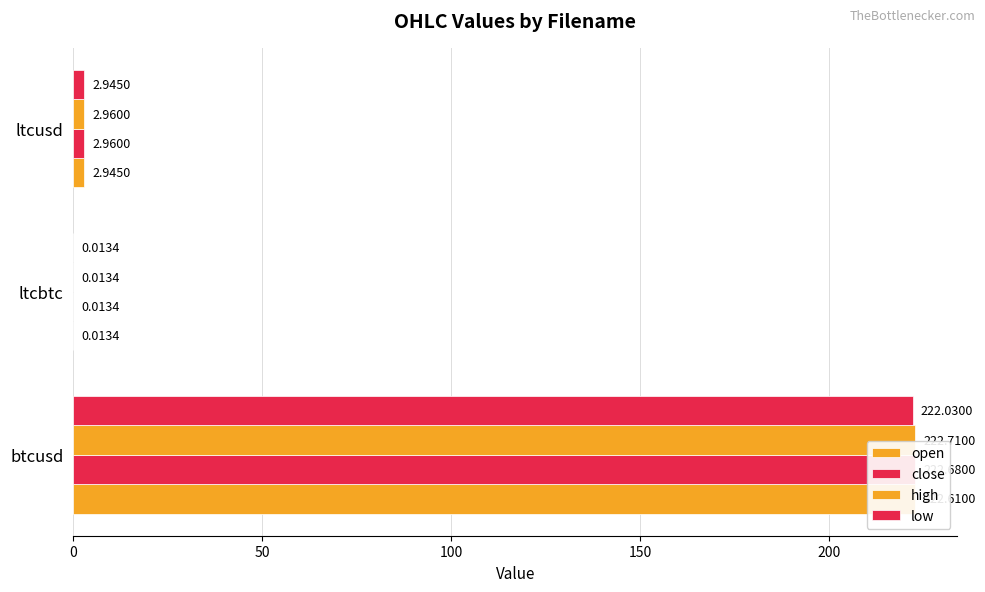

Is the value of open at 100 greater than the value of low at 100?

No